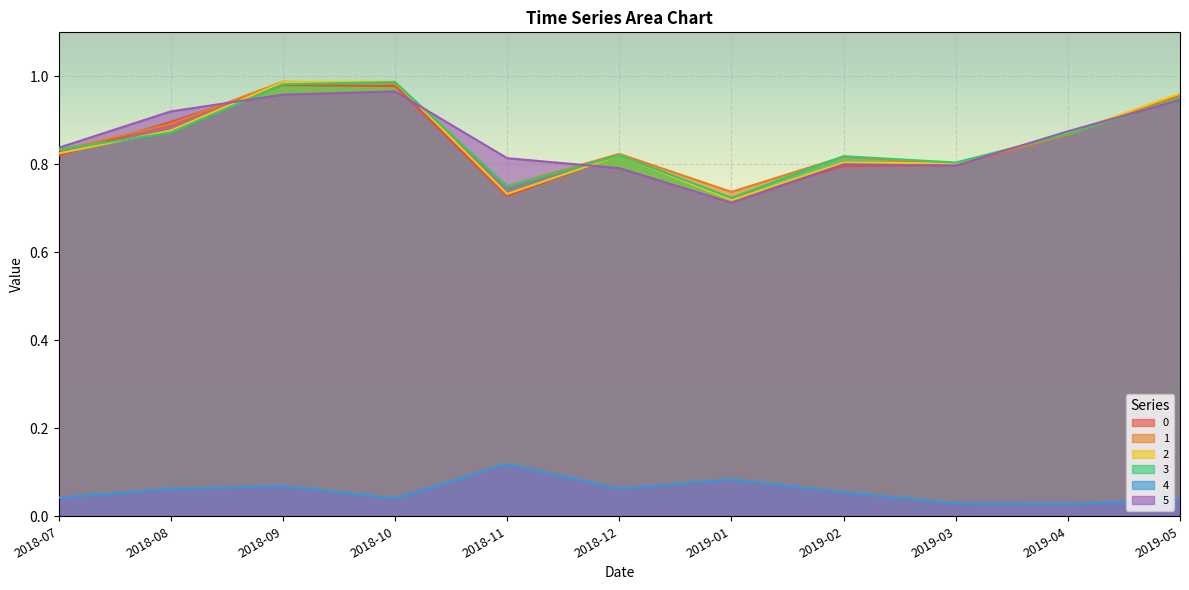

At how many categories does at least one series exceed 0?

11